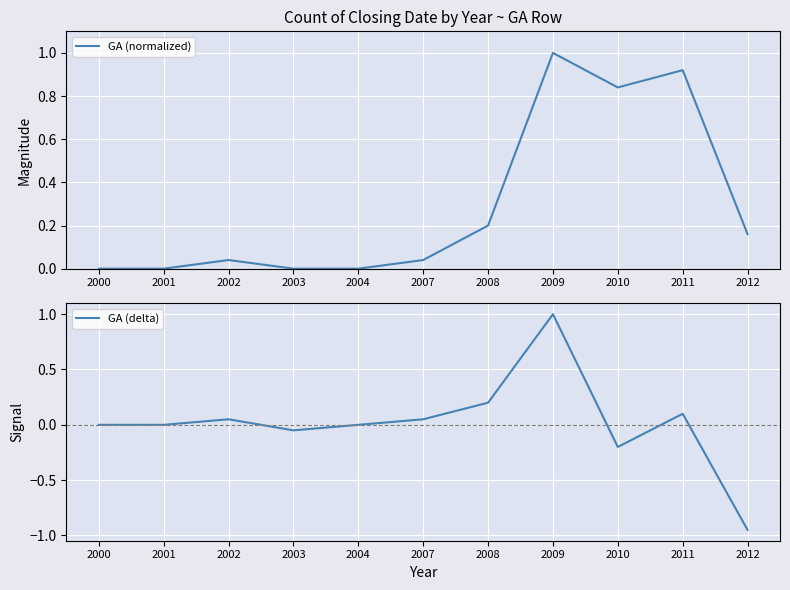

Reading left to right, extract all data points from this chart.

GA (normalized): 0.0	0.0	0.0	0.0	0.0	0.0	0.2	1.0	0.8	0.9	0.2
GA (delta): 0.0	0.0	0.1	-0.1	0.0	0.1	0.2	1.0	-0.2	0.1	-0.9